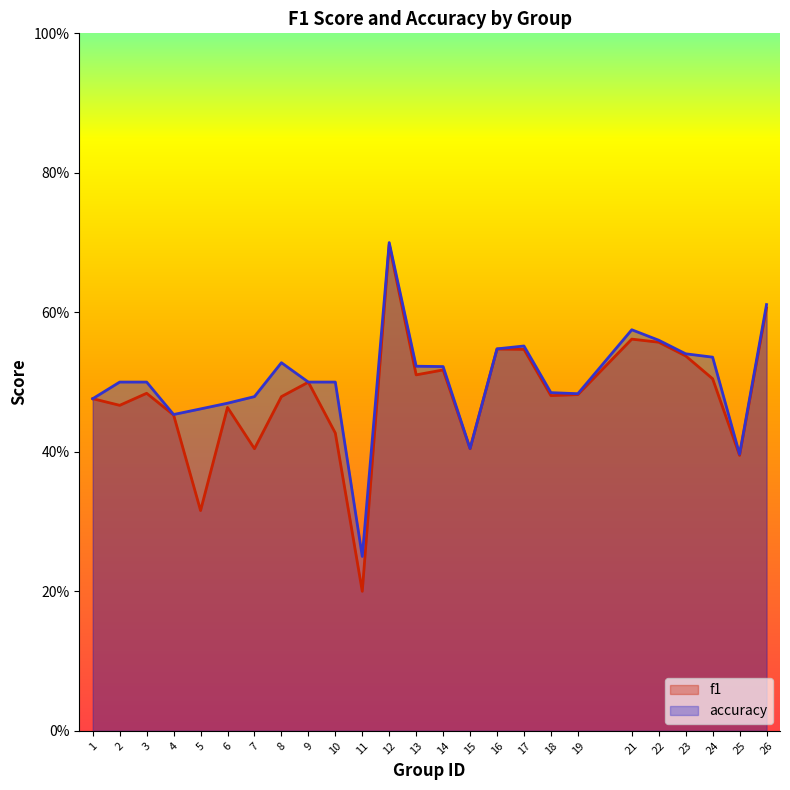

Rank the series at 16 from lowest to highest value.

f1, accuracy